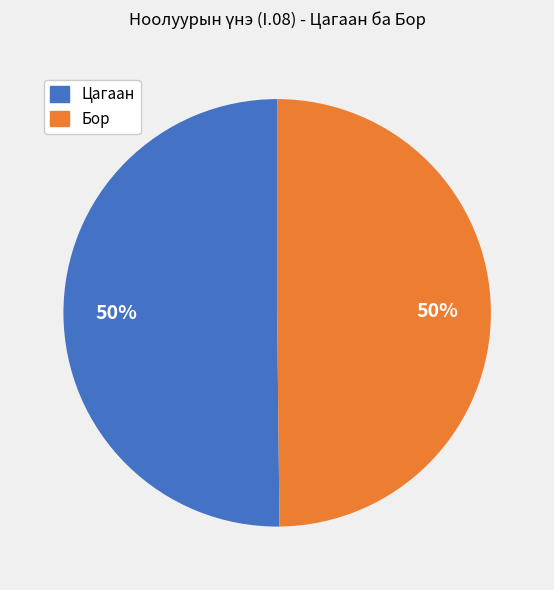

Count the number of slices in the pie.

2